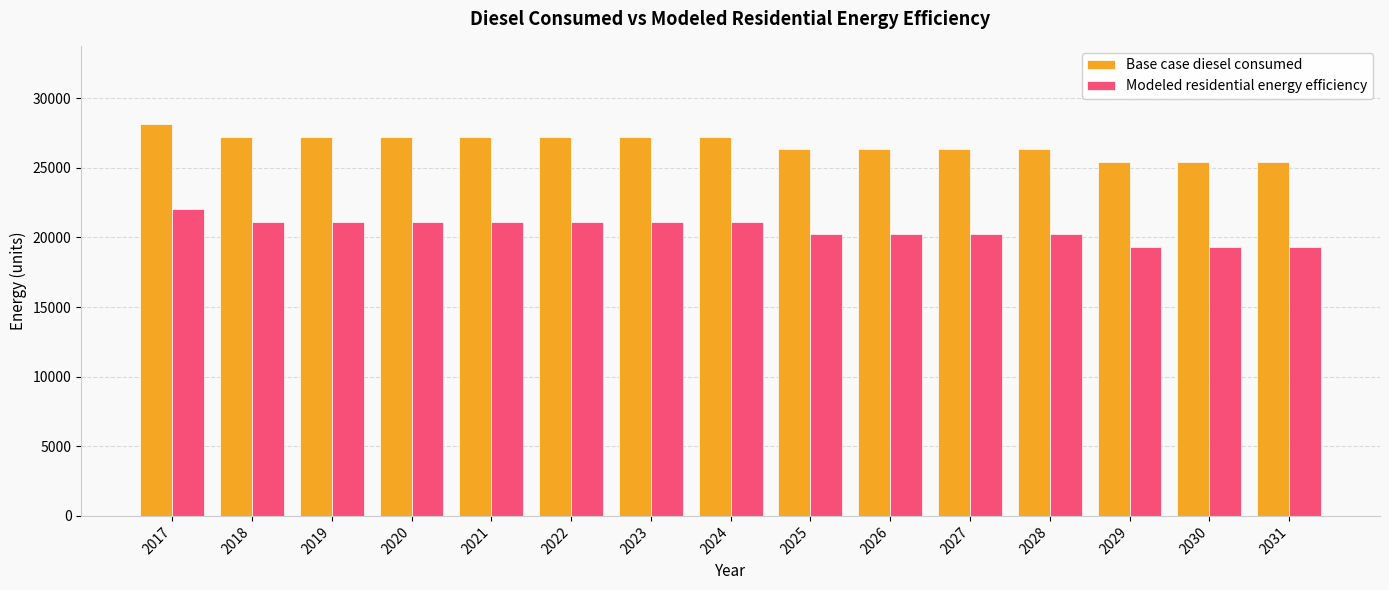

What is the maximum value shown in the chart?

28130.6